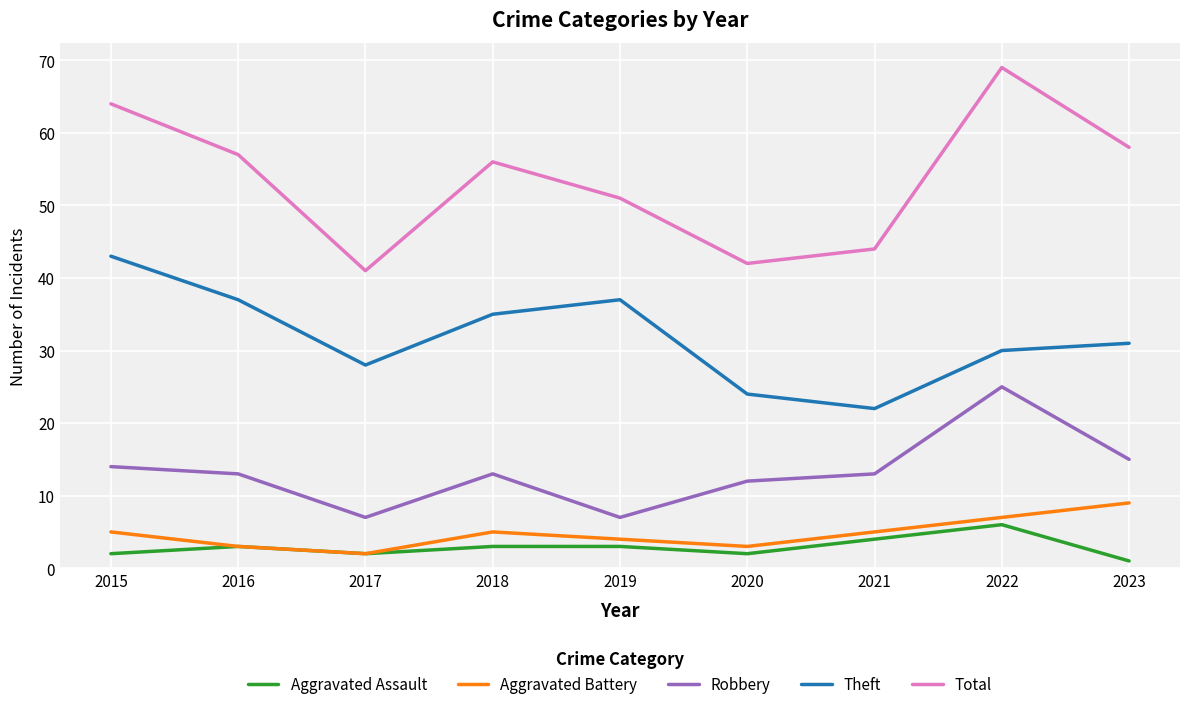

Which series has the widest spread of values?

Total